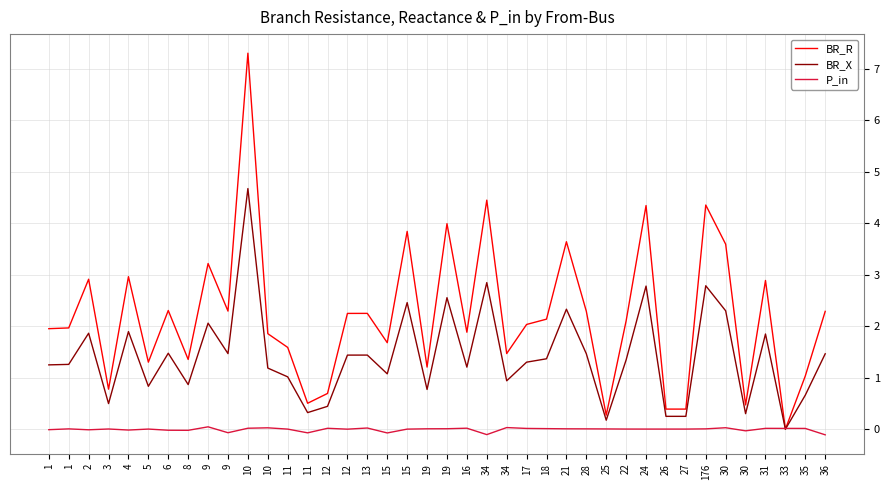

List the series in order of their peak value, highest first.

BR_R, BR_X, P_in